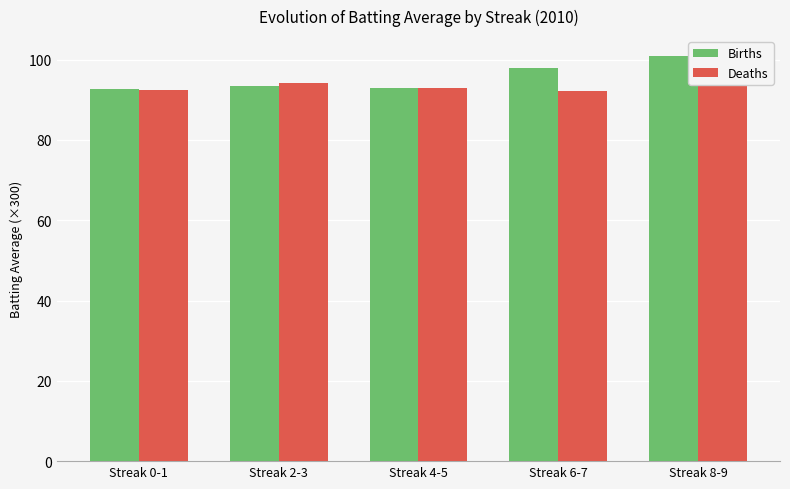

Reading left to right, transcribe all the data shown in this chart.

Births: 92.6	93.4	92.8	98.0	100.8
Deaths: 92.5	94.2	92.8	92.2	100.8